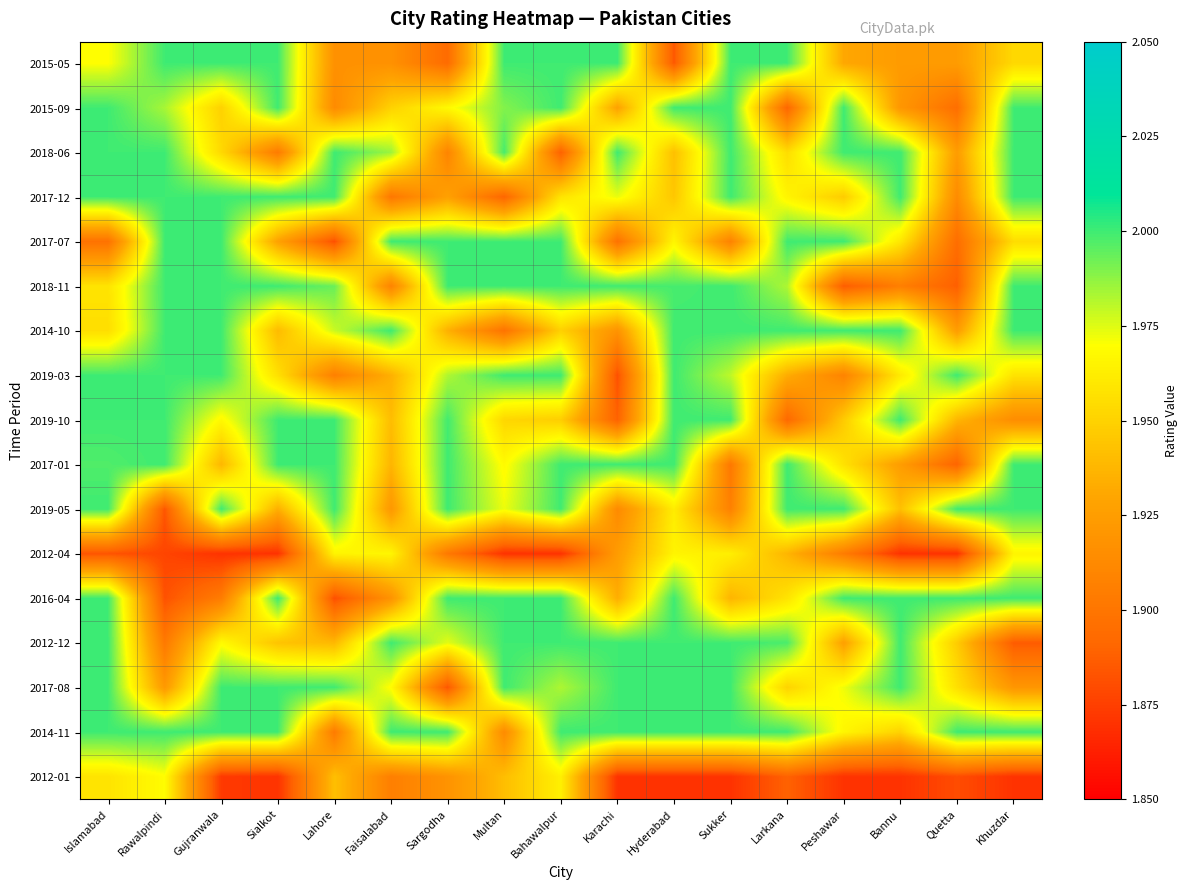

Which has a higher value, Karachi or Lahore?

Karachi